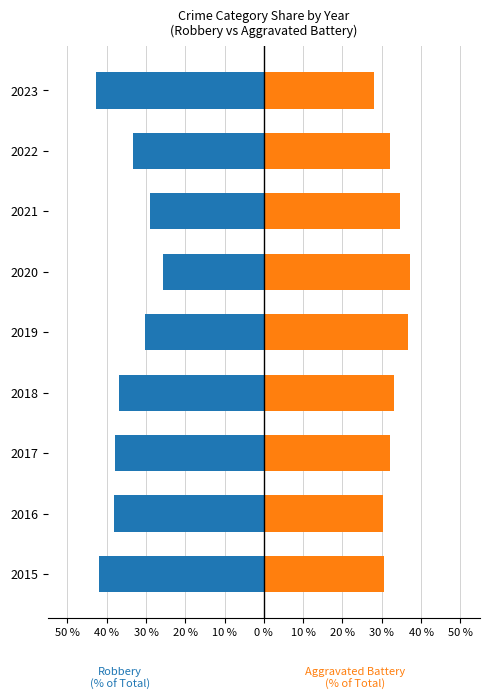

The Aggravated Battery series shows 20.4 at 2020. True or false?

False